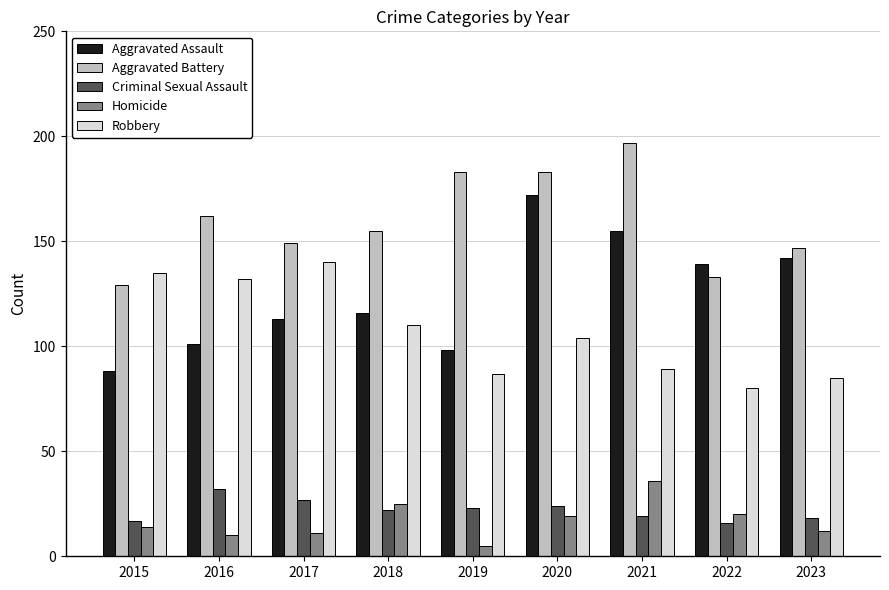

What are all the series names shown in the legend?

Aggravated Assault, Aggravated Battery, Criminal Sexual Assault, Homicide, Robbery